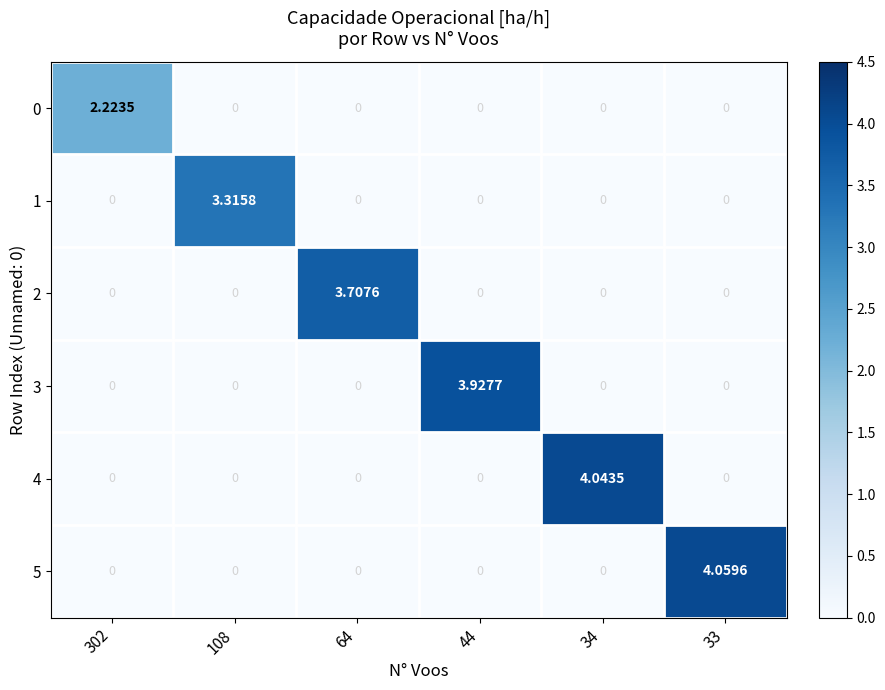

Reading right to left, what are all the values shown in this chart?

0: 33=0.0	34=0.0	44=0.0	64=0.0	108=0.0	302=2.2
1: 33=0.0	34=0.0	44=0.0	64=0.0	108=3.3	302=0.0
2: 33=0.0	34=0.0	44=0.0	64=3.7	108=0.0	302=0.0
3: 33=0.0	34=0.0	44=3.9	64=0.0	108=0.0	302=0.0
4: 33=0.0	34=4.0	44=0.0	64=0.0	108=0.0	302=0.0
5: 33=4.1	34=0.0	44=0.0	64=0.0	108=0.0	302=0.0